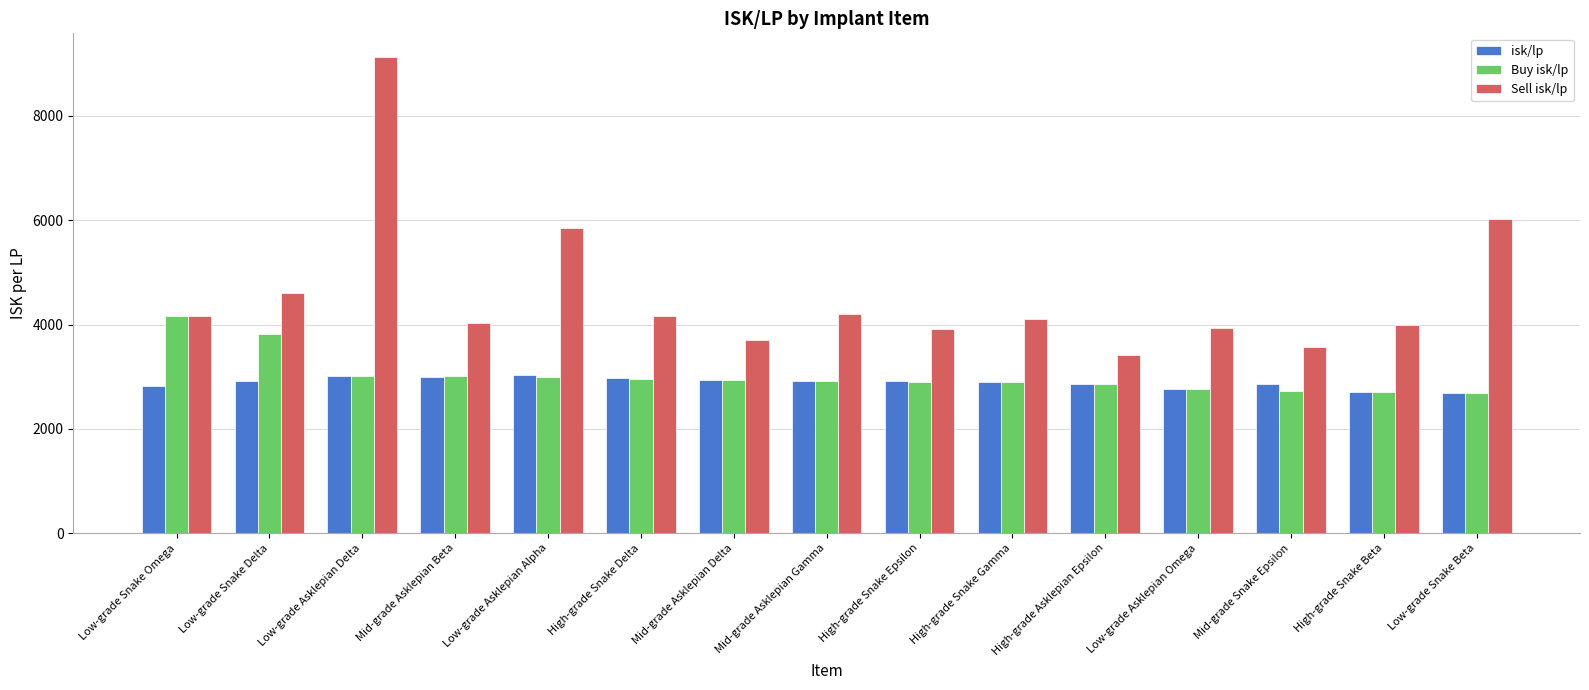

Is it true that isk/lp equals 4125.2 at Mid-grade Snake Epsilon?

False